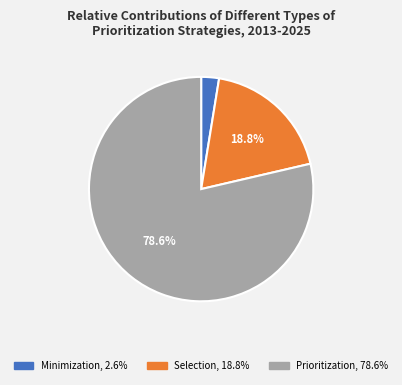

Which has a higher value, Minimization or Prioritization?

Prioritization